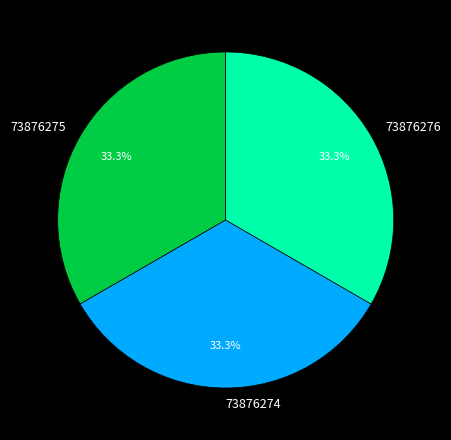

Approximately how many times larger is the value at 73876275 compared to 73876274?

1.0